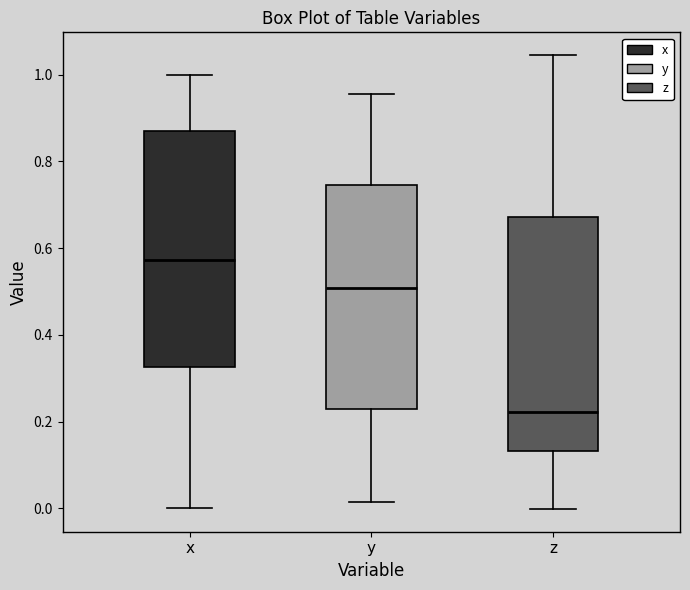

Which box's median line is the lowest?

z